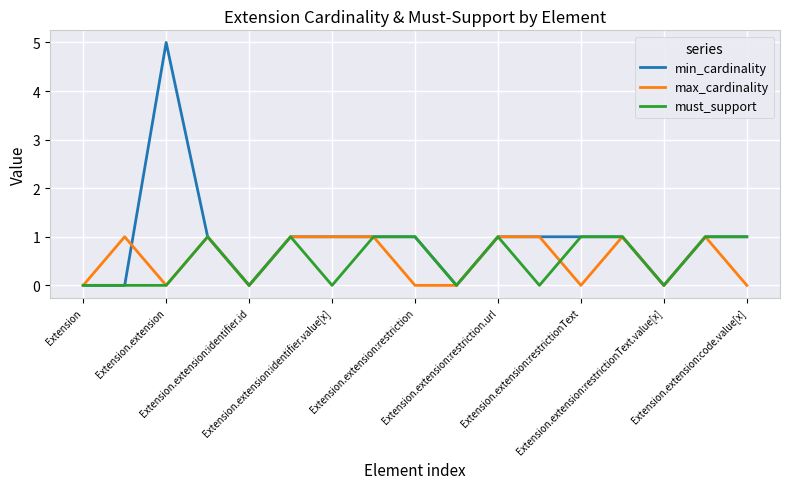

Which series has the largest range (max minus min)?

min_cardinality